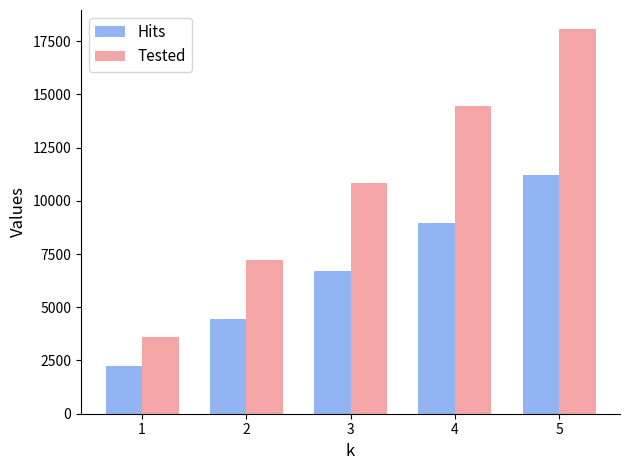

Count the number of data series in this chart.

2